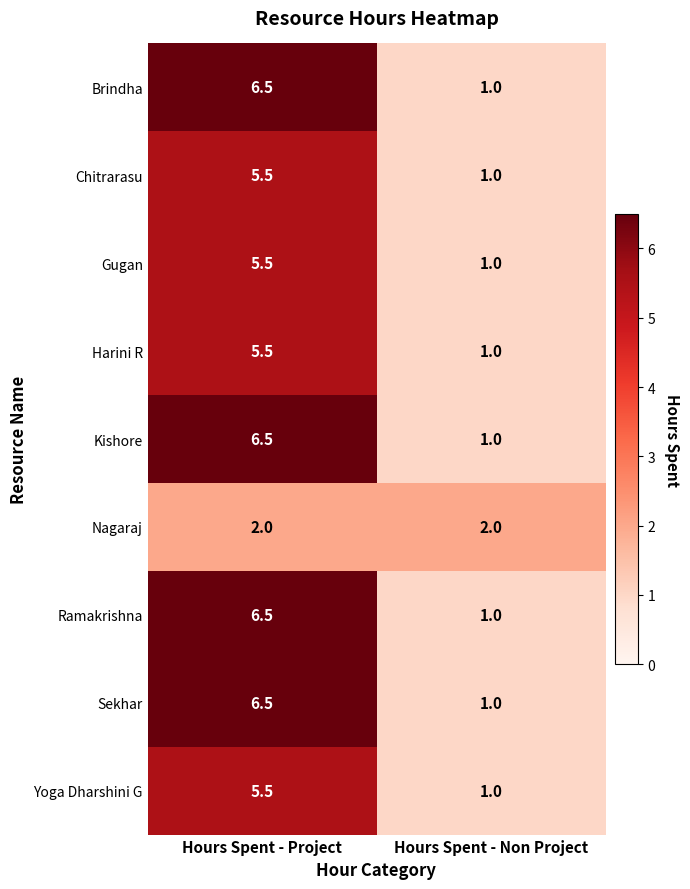

What is the approximate value of Yoga Dharshini G at Hours Spent - Project?

5.5